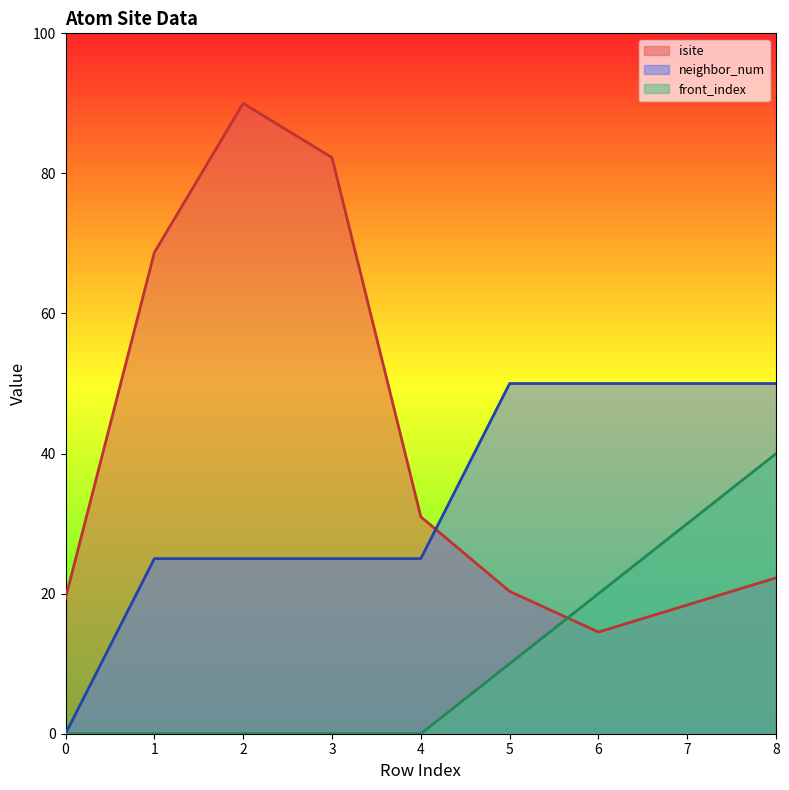

Reading left to right, extract all data points from this chart.

isite: 19.4	68.7	90.0	82.3	31.0	20.3	14.5	18.4	22.3
neighbor_num: 0.0	25.0	25.0	25.0	25.0	50.0	50.0	50.0	50.0
front_index: 0.0	0.0	0.0	0.0	0.0	10.0	20.0	30.0	40.0